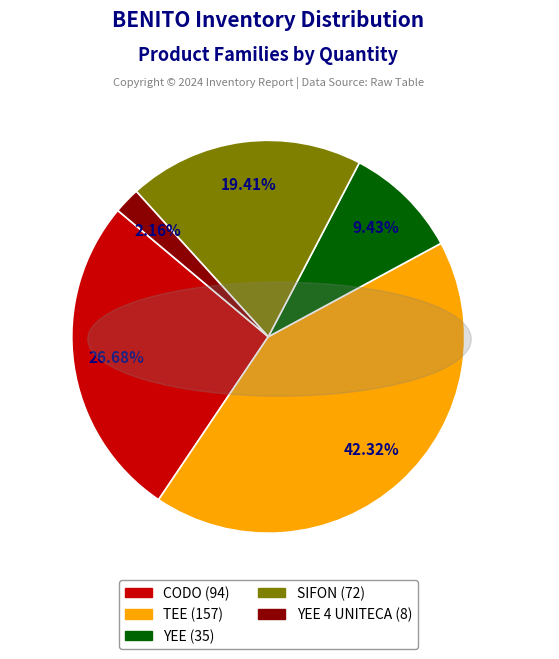

Does any single category account for the majority?

No